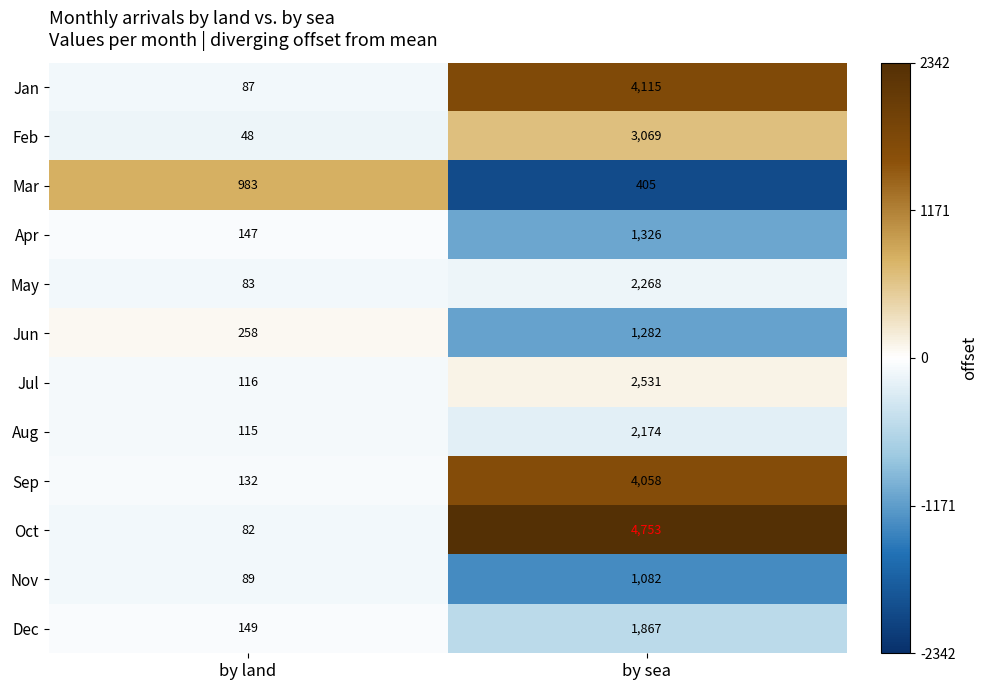

What is the sum of all Nov values?

1171